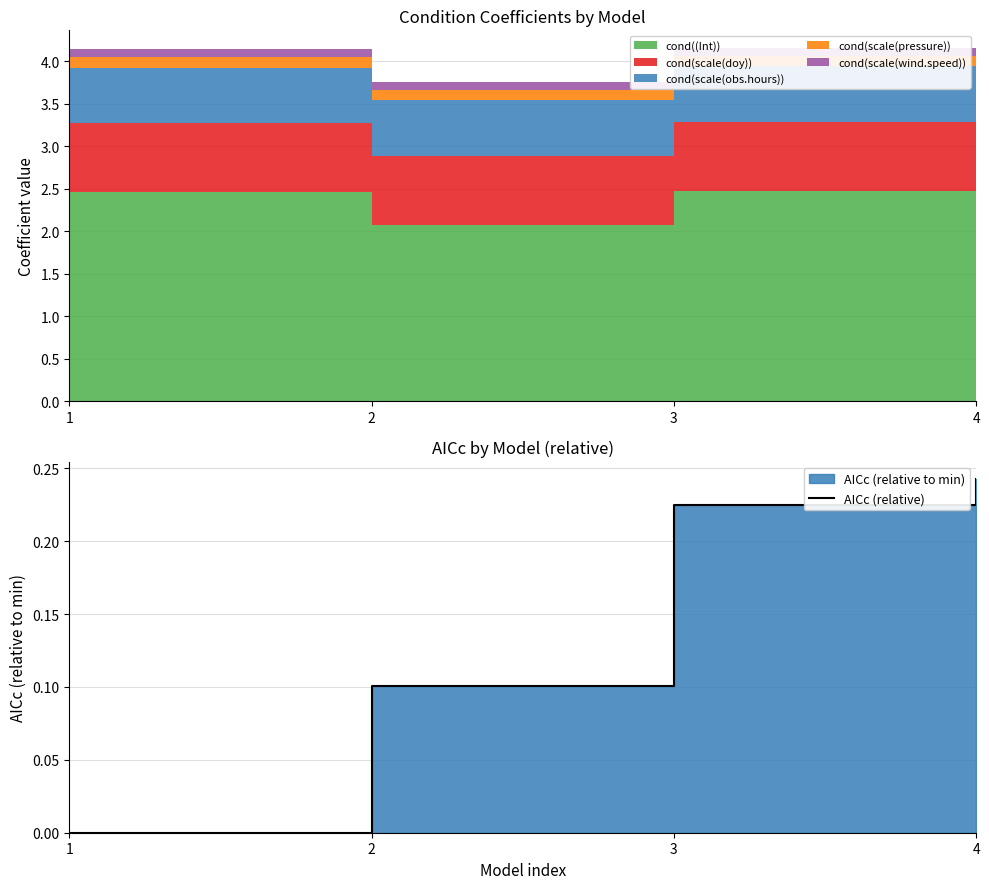

What is the value of the 4th point from the left?

0.2